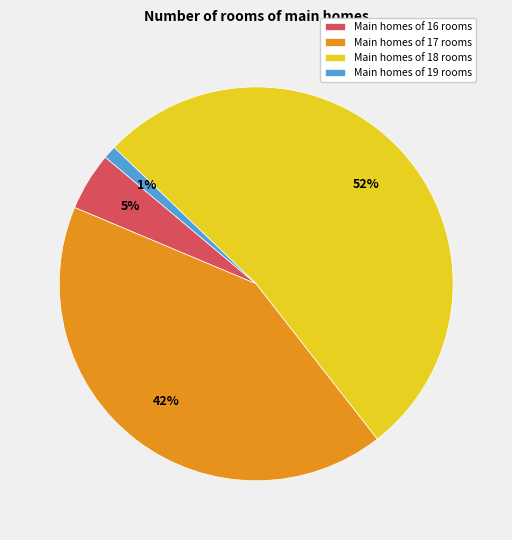

Count the number of slices in the pie.

4